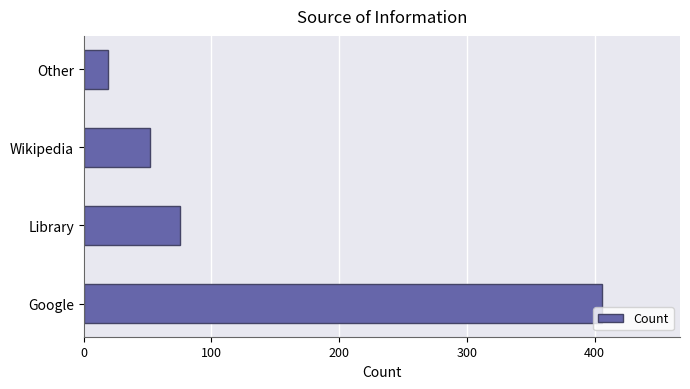

Reading bottom to top, extract all data points from this chart.

Google=406	Library=75	Wikipedia=52	Other=19